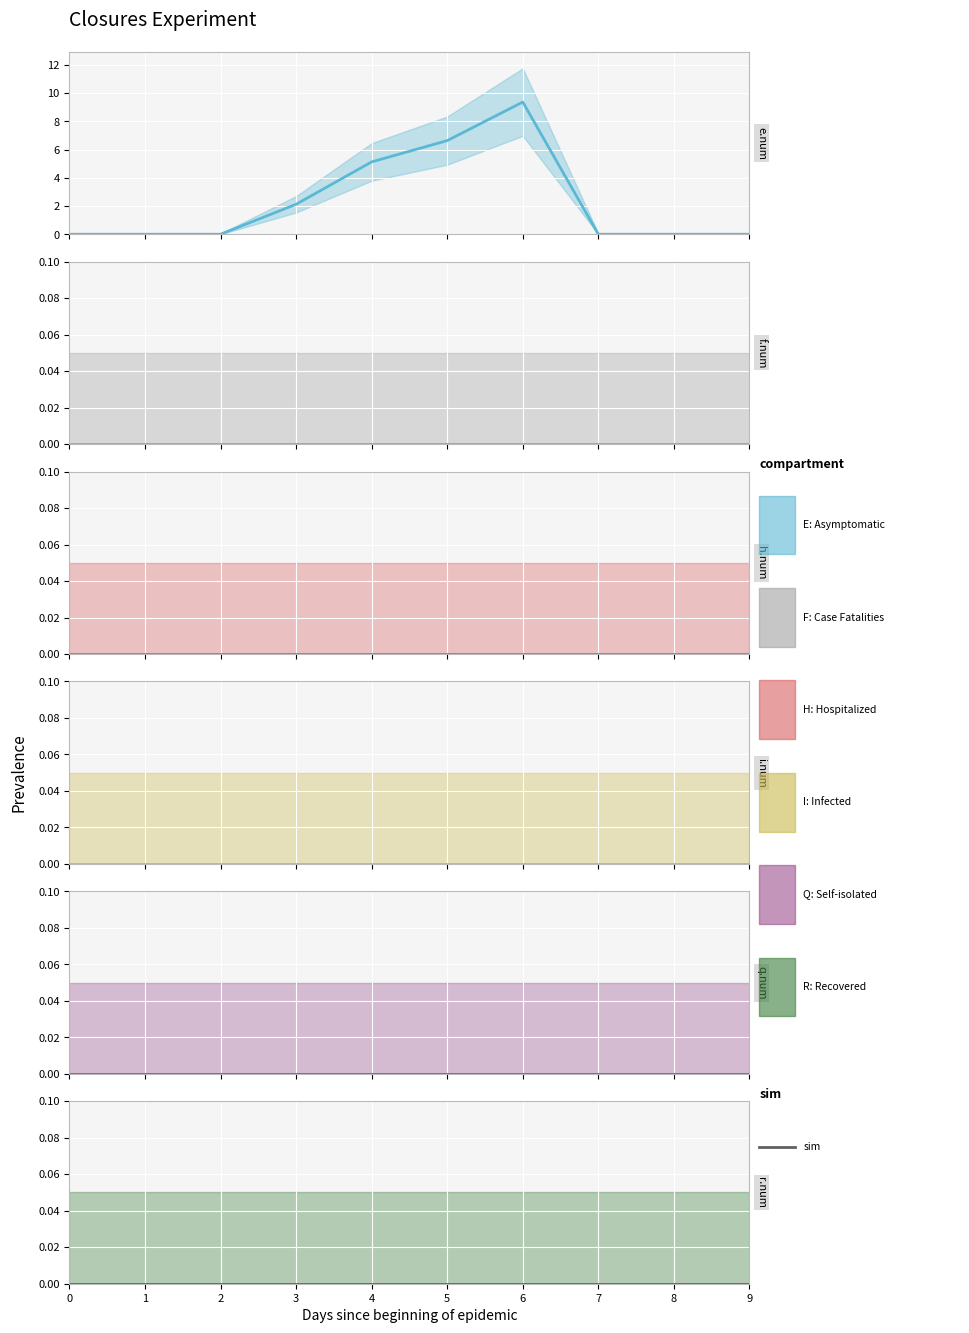

At which category is the sum across all series the highest?

6